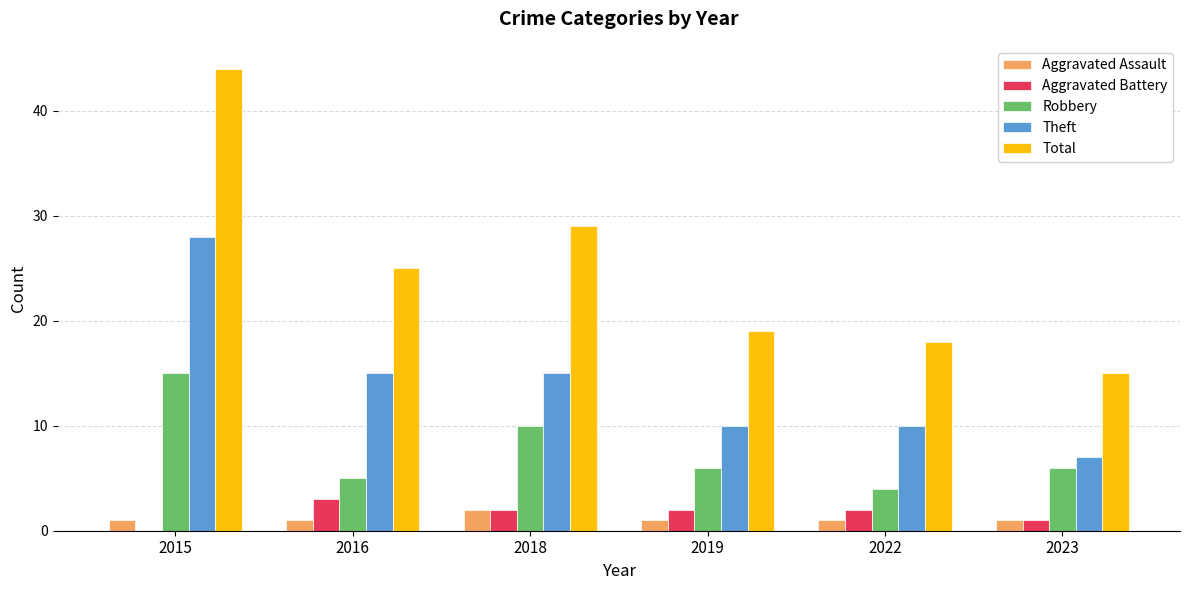

Reading right to left, what are all the values shown in this chart?

Aggravated Assault: 1	1	1	2	1	1
Aggravated Battery: 1	2	2	2	3	0
Robbery: 6	4	6	10	5	15
Theft: 7	10	10	15	15	28
Total: 15	18	19	29	25	44